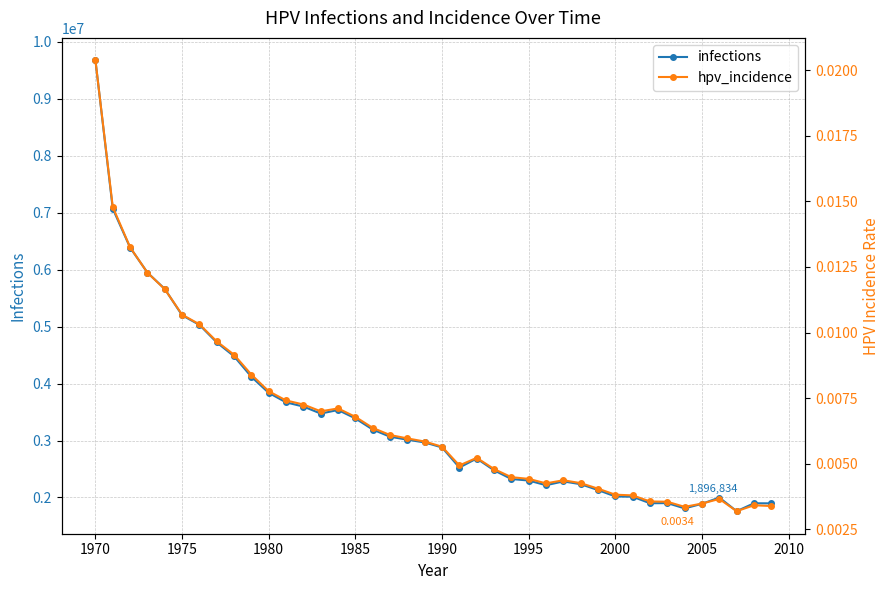

How many values in the infections series exceed 2966216?

20